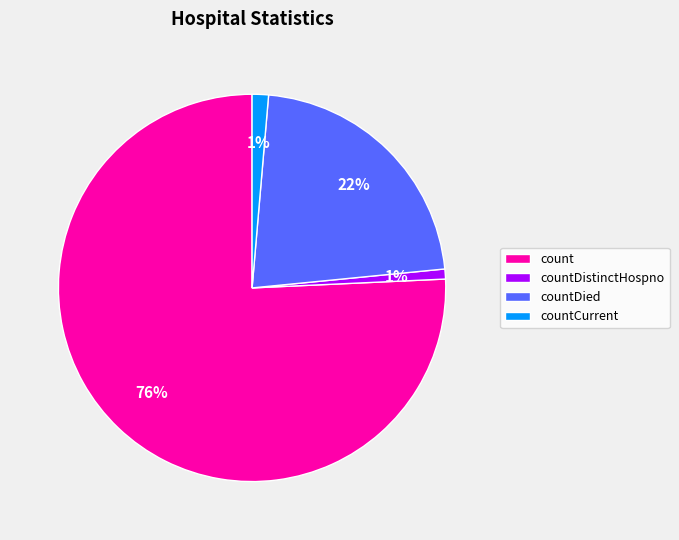

To the nearest percent, what is the combined percentage of countDied and count?

98%